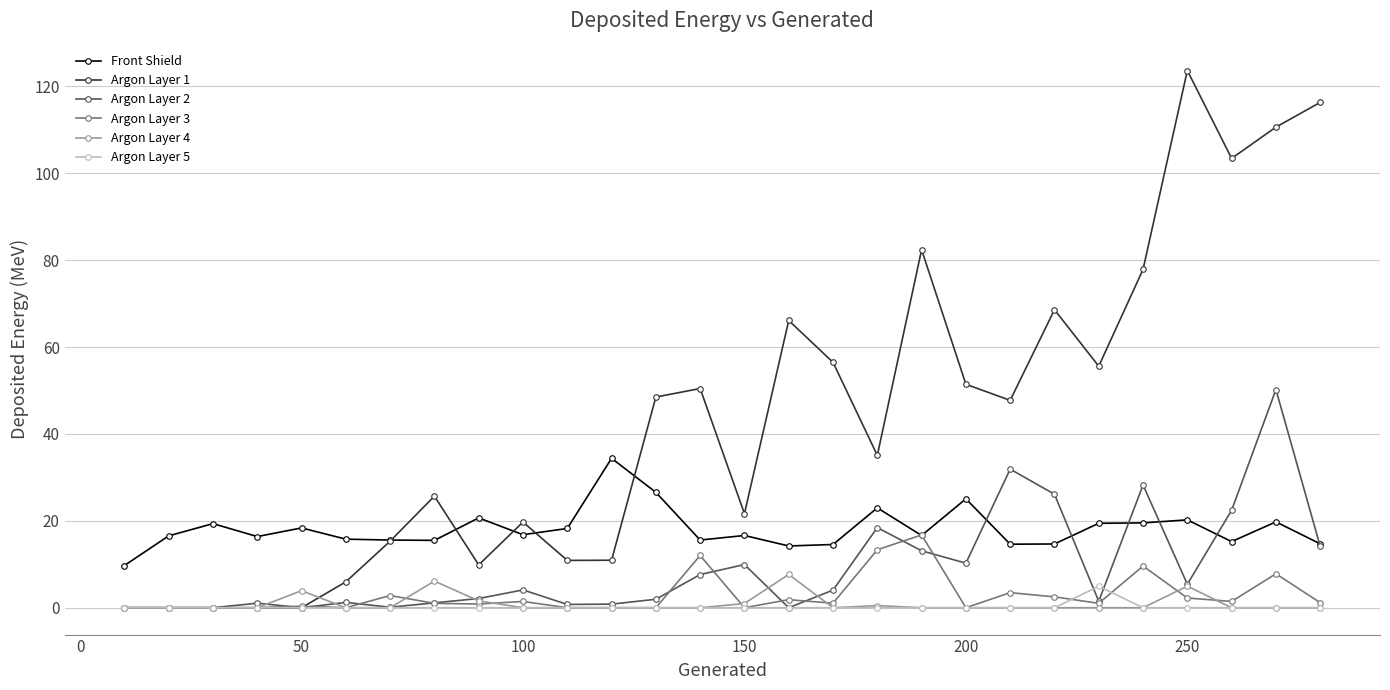

Which series has the largest total across all categories?

Argon Layer 1